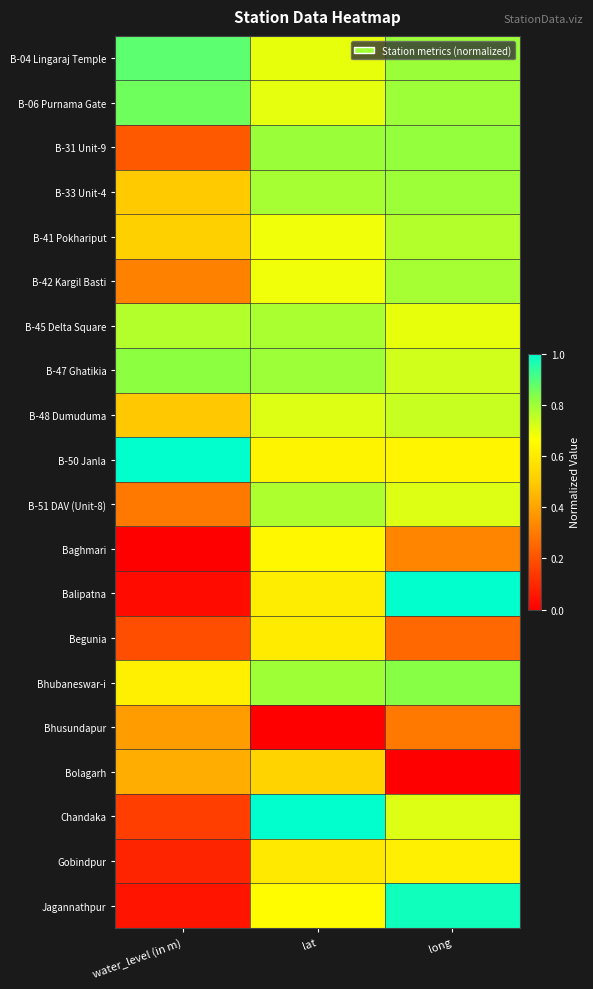

What is the greatest value displayed?

1.0